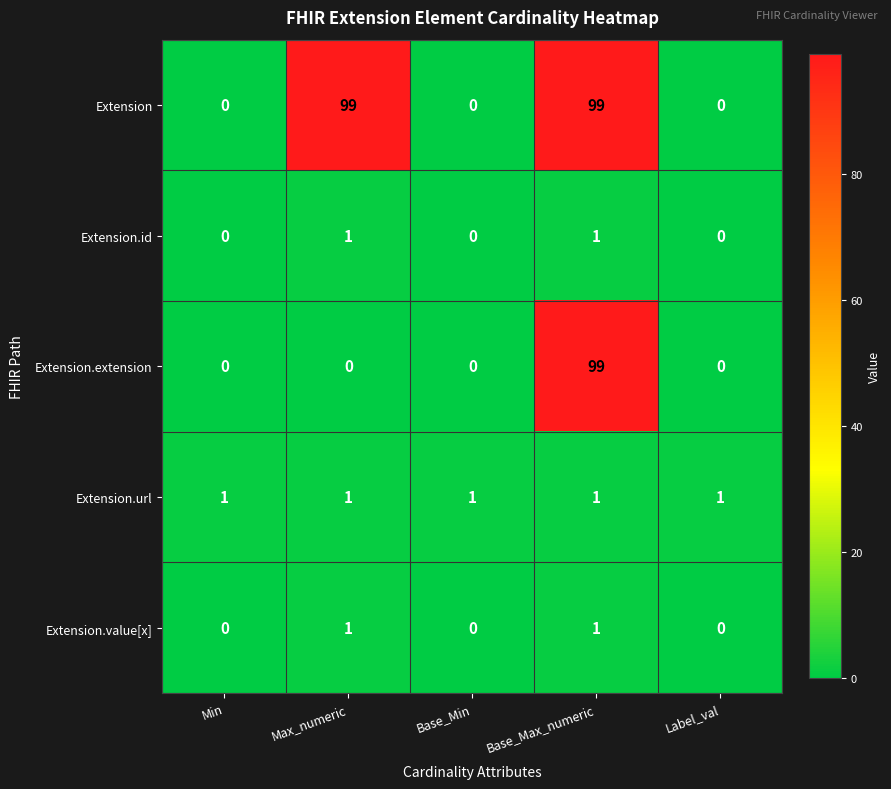

Read the Extension value at Base_Max_numeric.

99